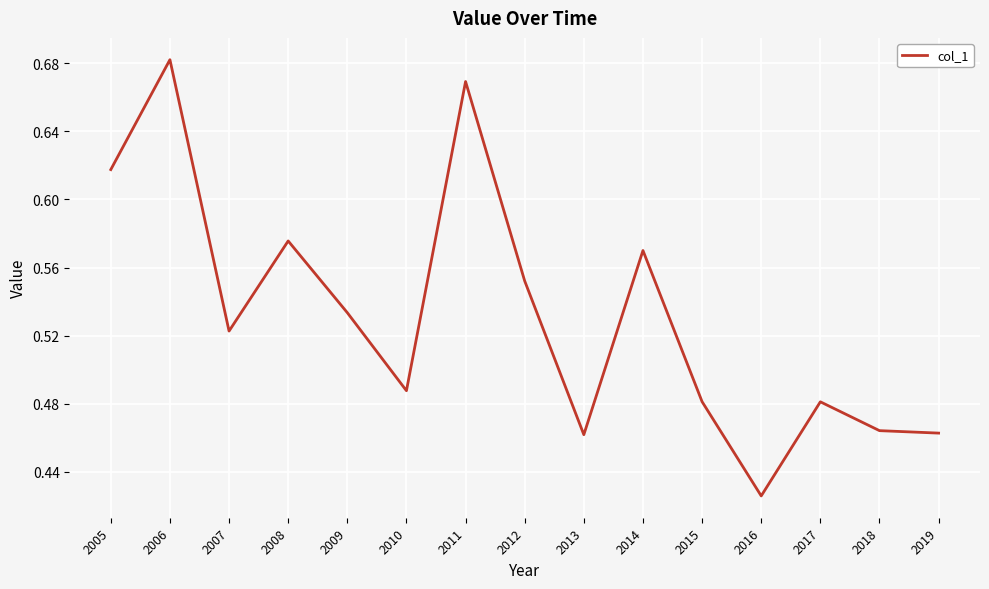

Which label corresponds to the largest value in the chart?

2006